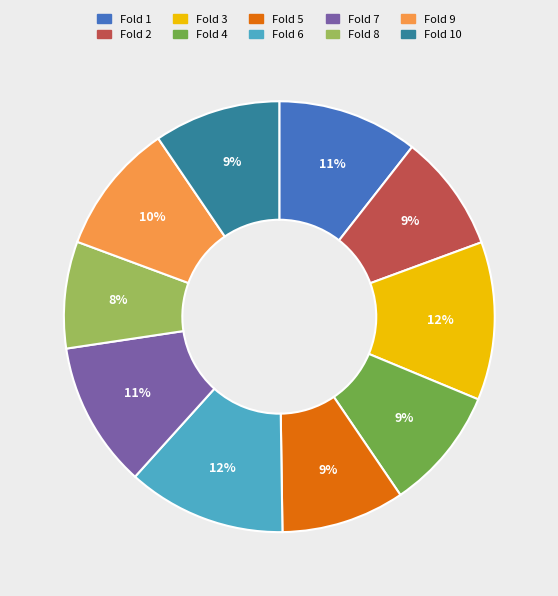

The Fold 7 slice represents 22% of the pie. True or false?

False